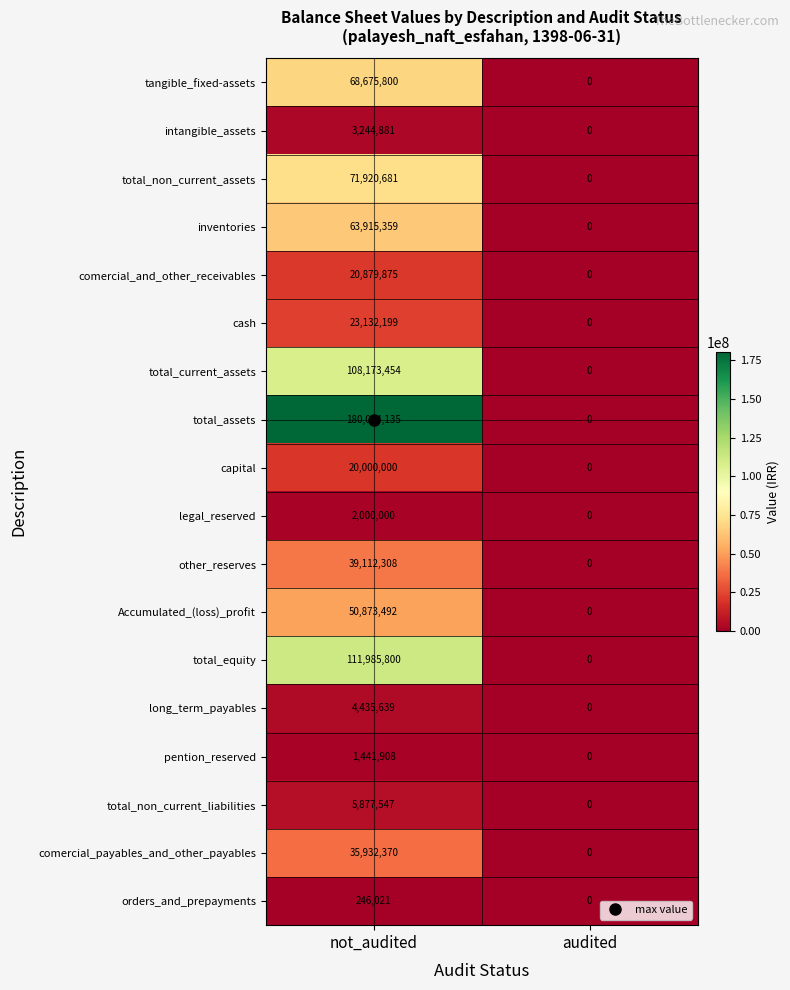

What is the sum of all total_equity values?

111985800